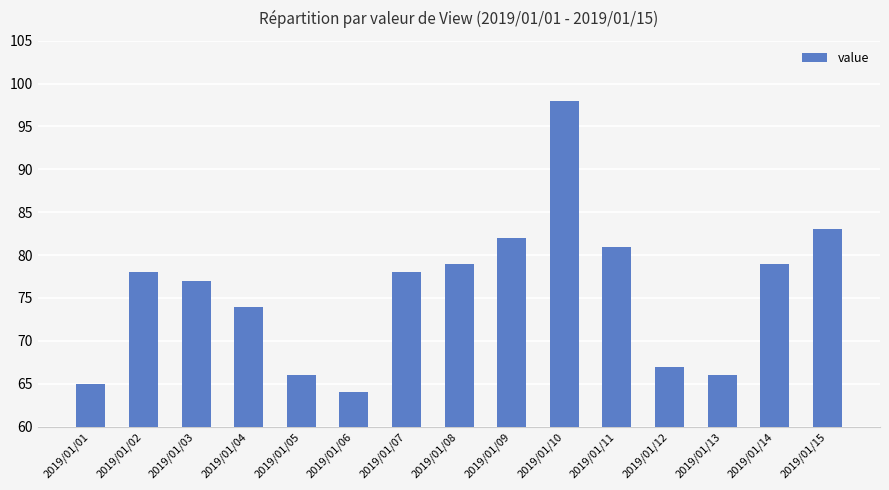

What is the difference between the values at 2019/01/09 and 2019/01/11?

1